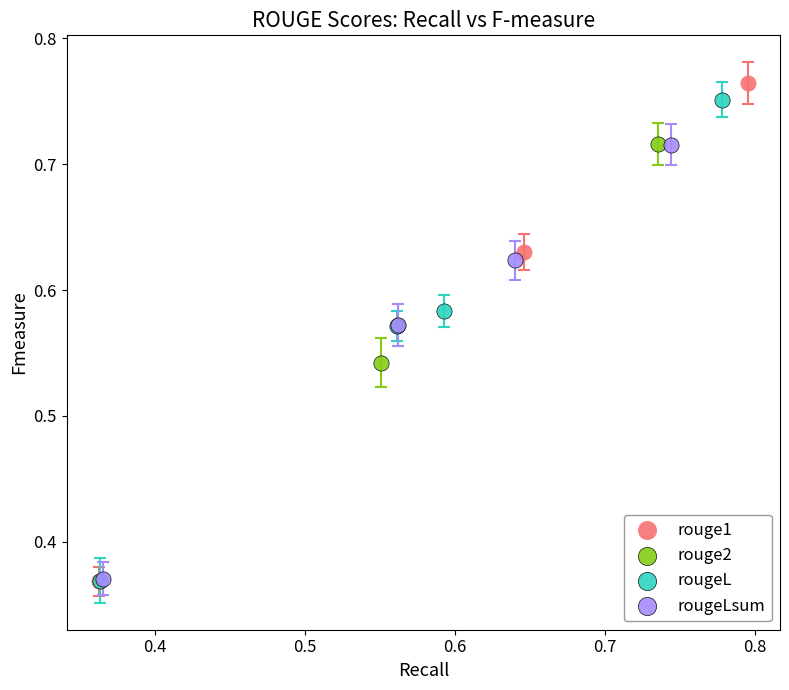

Which series has the widest spread of Y values?

rouge1